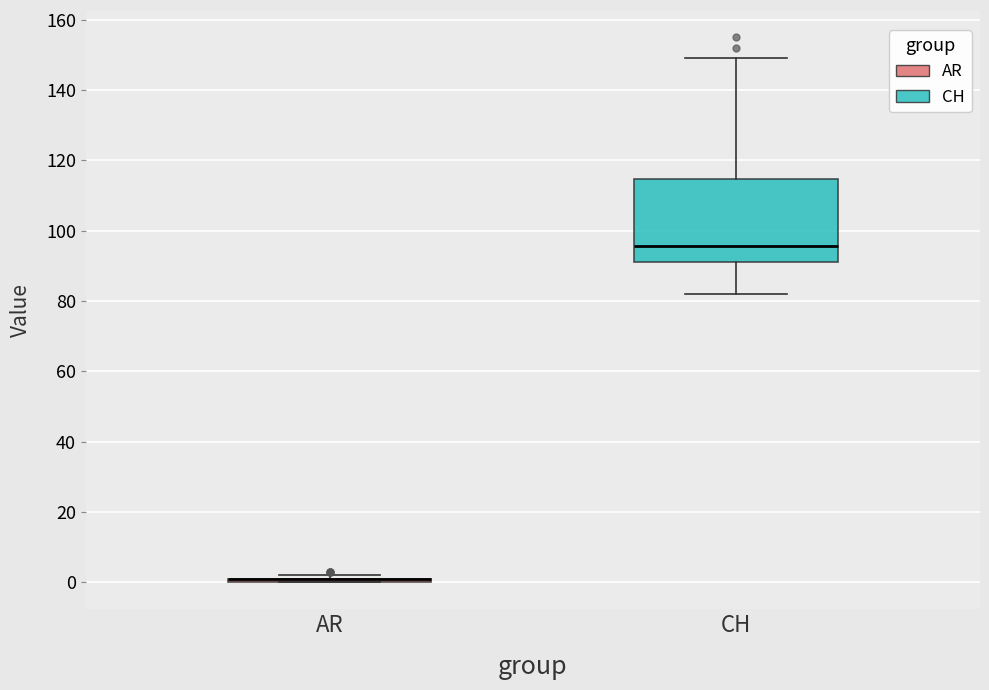

Which box is the tallest, from its lower edge to its upper edge?

CH